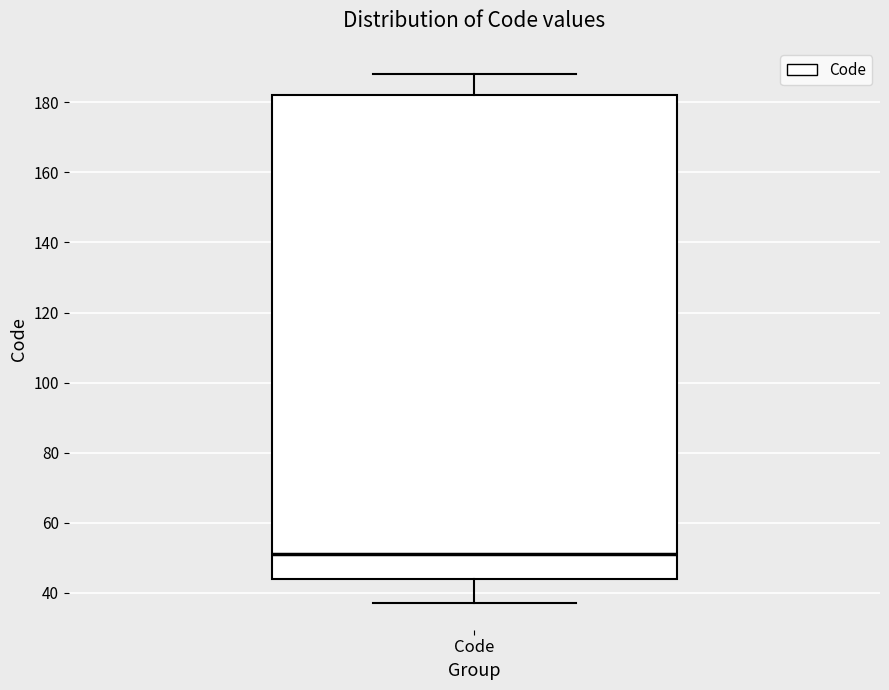

Where is the lower edge of the box for Code on the y-axis? The values are not printed on the chart, so give them approximately, as read against the axis.

44